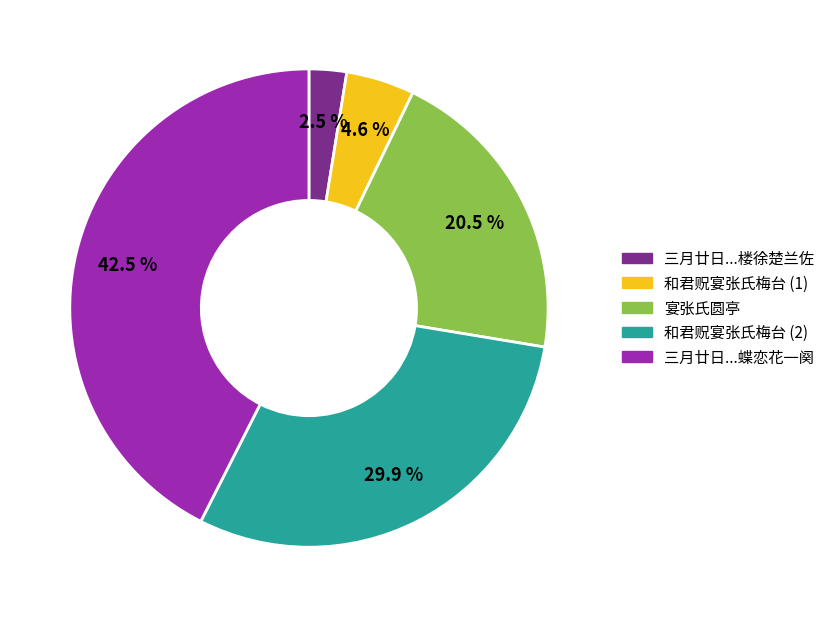

Is there a majority slice in this chart?

No